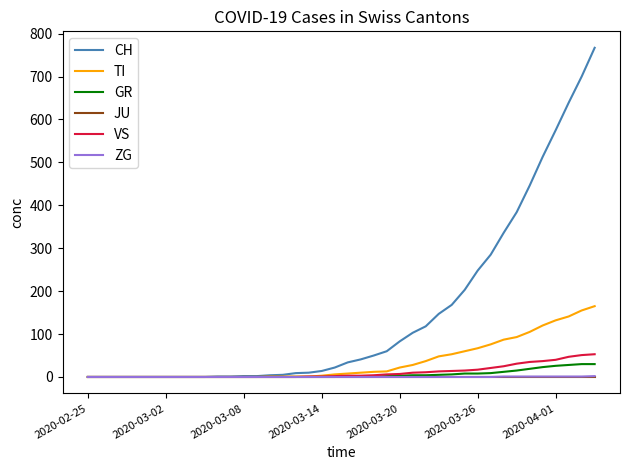

What is the maximum value shown in the chart?

767